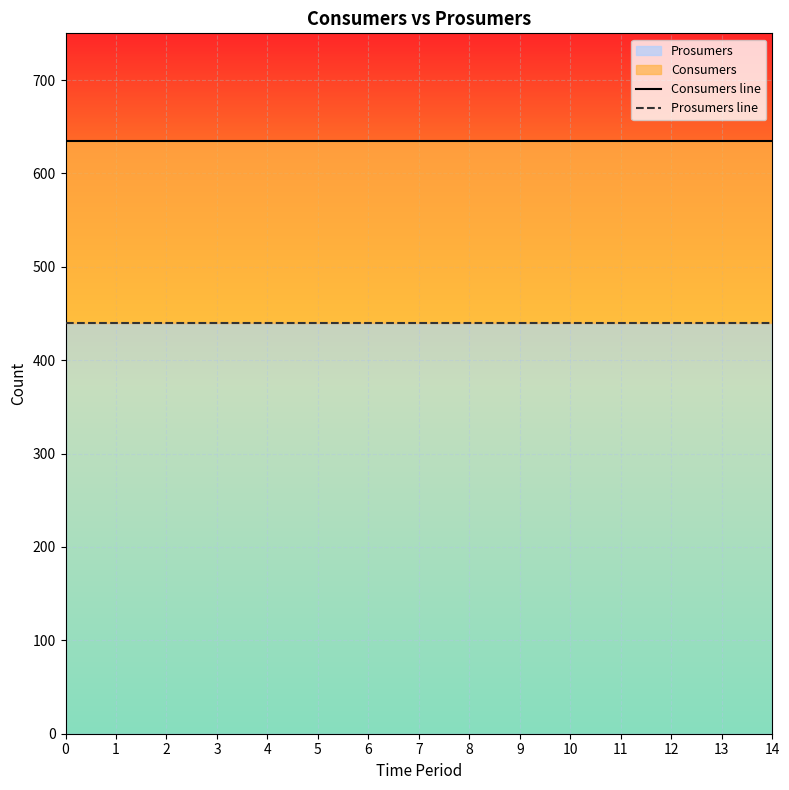

True or false: Consumers line and Prosumers line cross at least once.

False